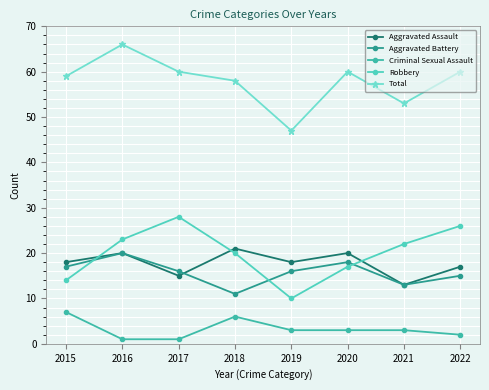

What is the value of the Robbery point at the 1st from the left?

14